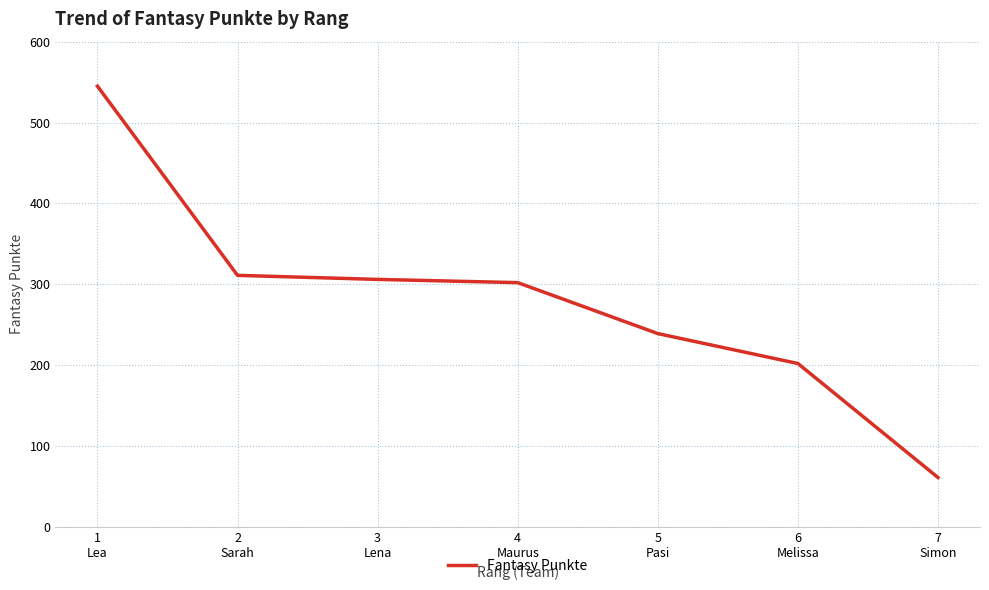

What is the average value?

281